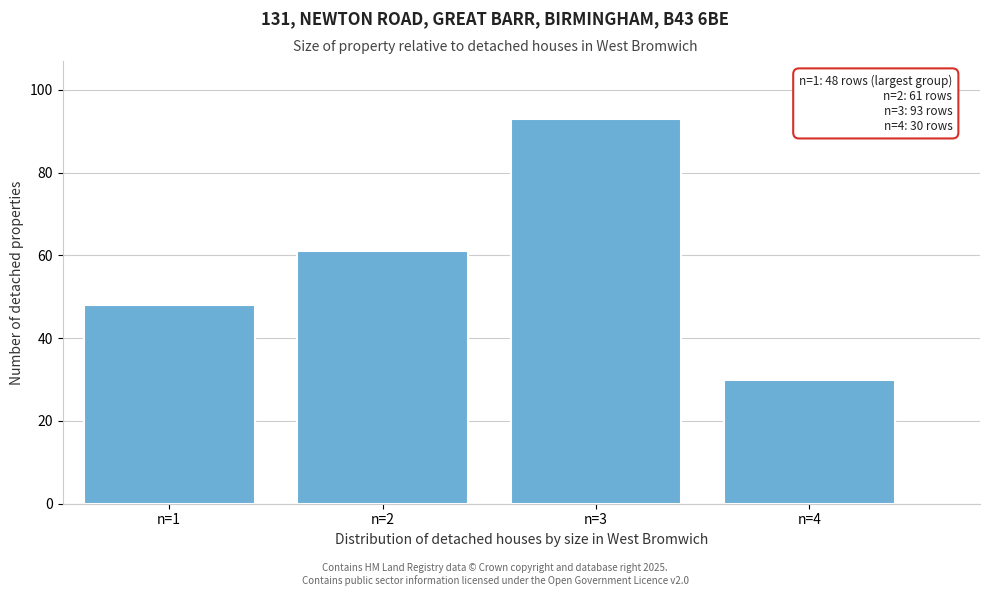

Reading left to right, extract all data points from this chart.

48	61	93	30